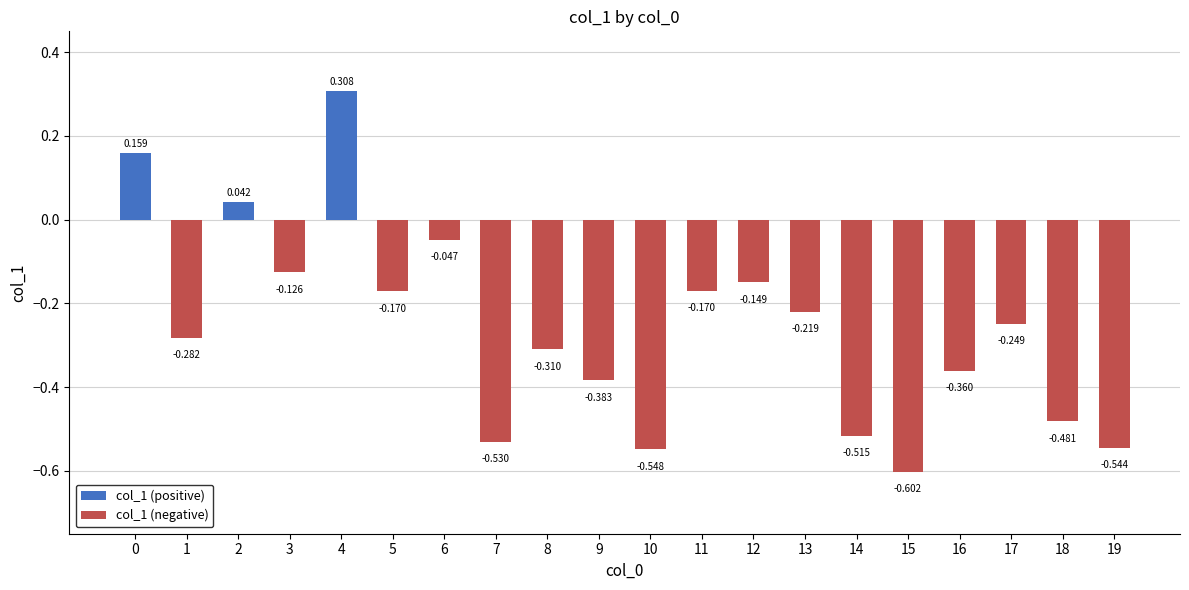

Rank the categories by value from lowest to highest.

15, 10, 19, 7, 14, 18, 9, 16, 8, 1, 17, 13, 5, 11, 12, 3, 6, 2, 0, 4